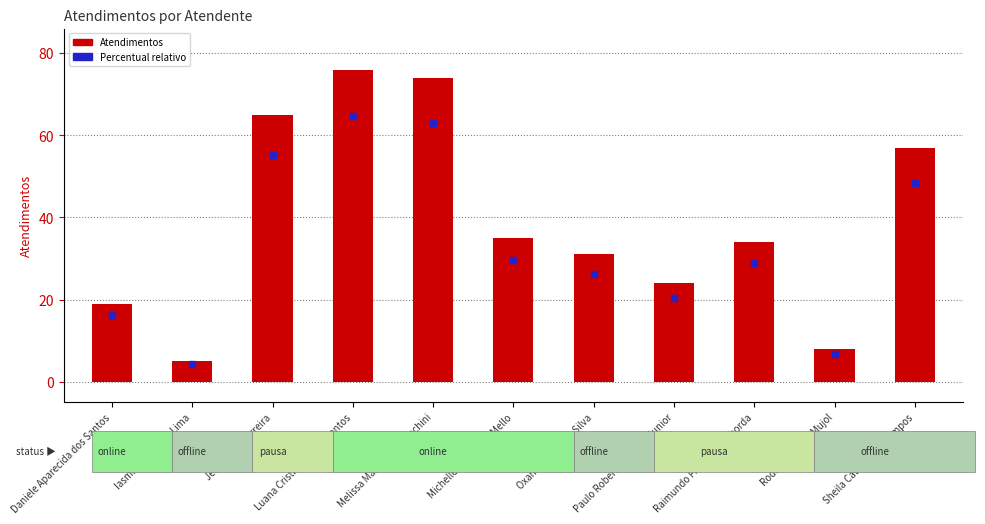

The value at Luana Cristine Sa dos Santos is 76. True or false?

True